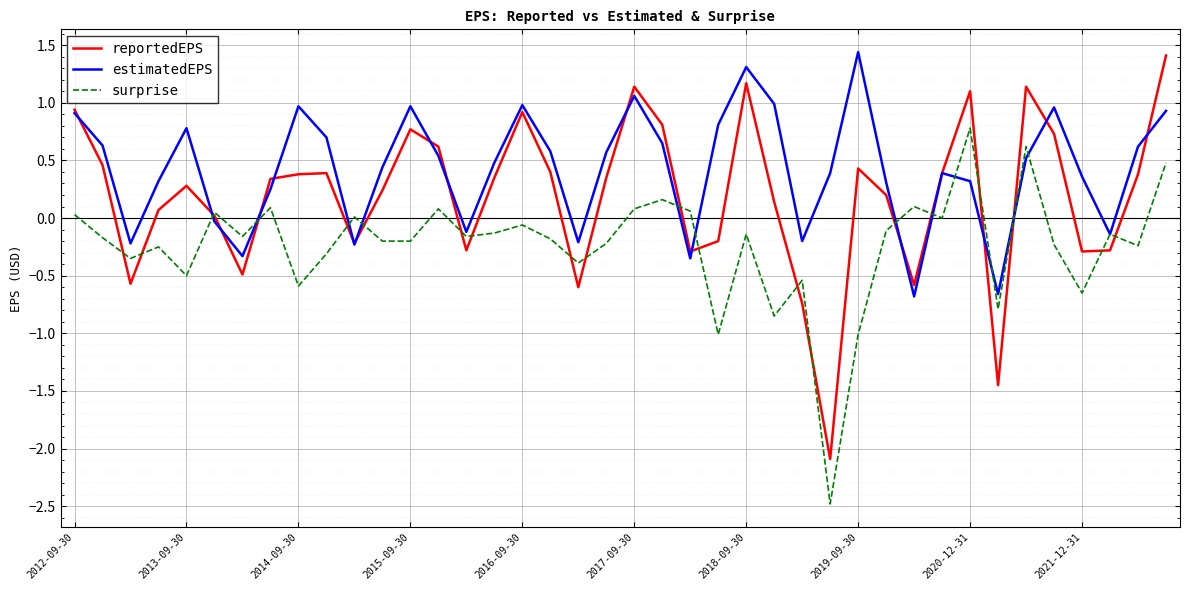

Rank the series by their average value, from highest to lowest.

estimatedEPS, reportedEPS, surprise